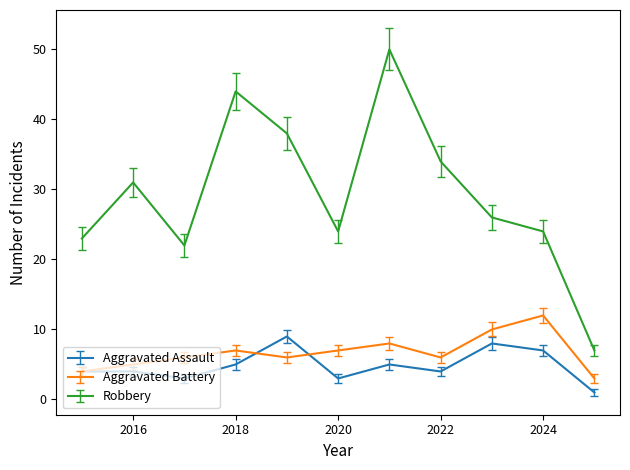

True or false: Aggravated Battery has more than 0 interior local peaks.

True